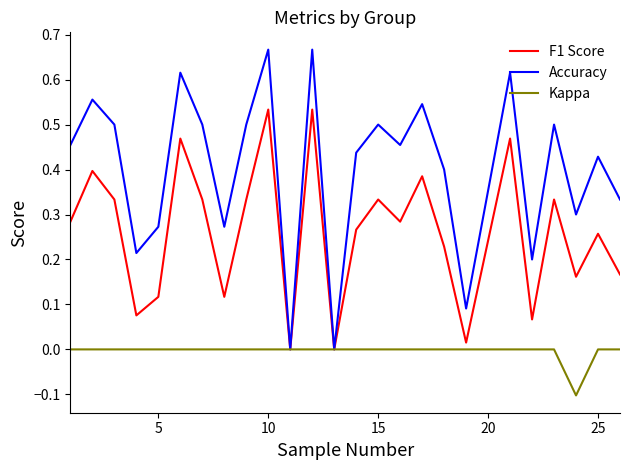

True or false: Accuracy has more than 1 interior local peaks.

True